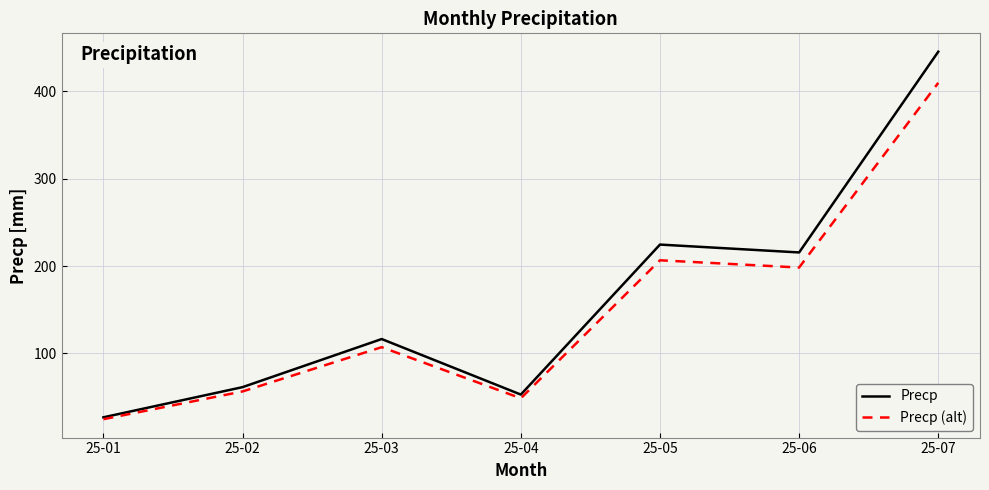

The value of Precp (alt) at 25-03 is 159.3. True or false?

False